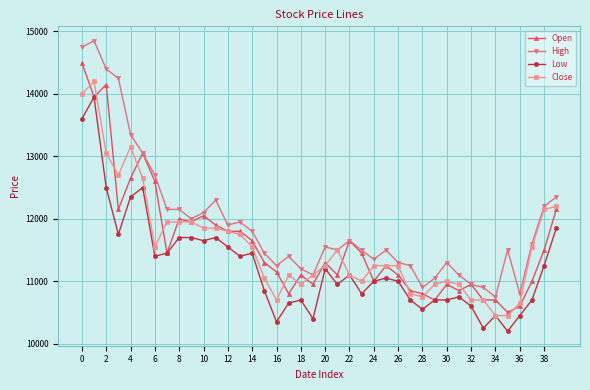

True or false: Low and High intersect in this chart.

False